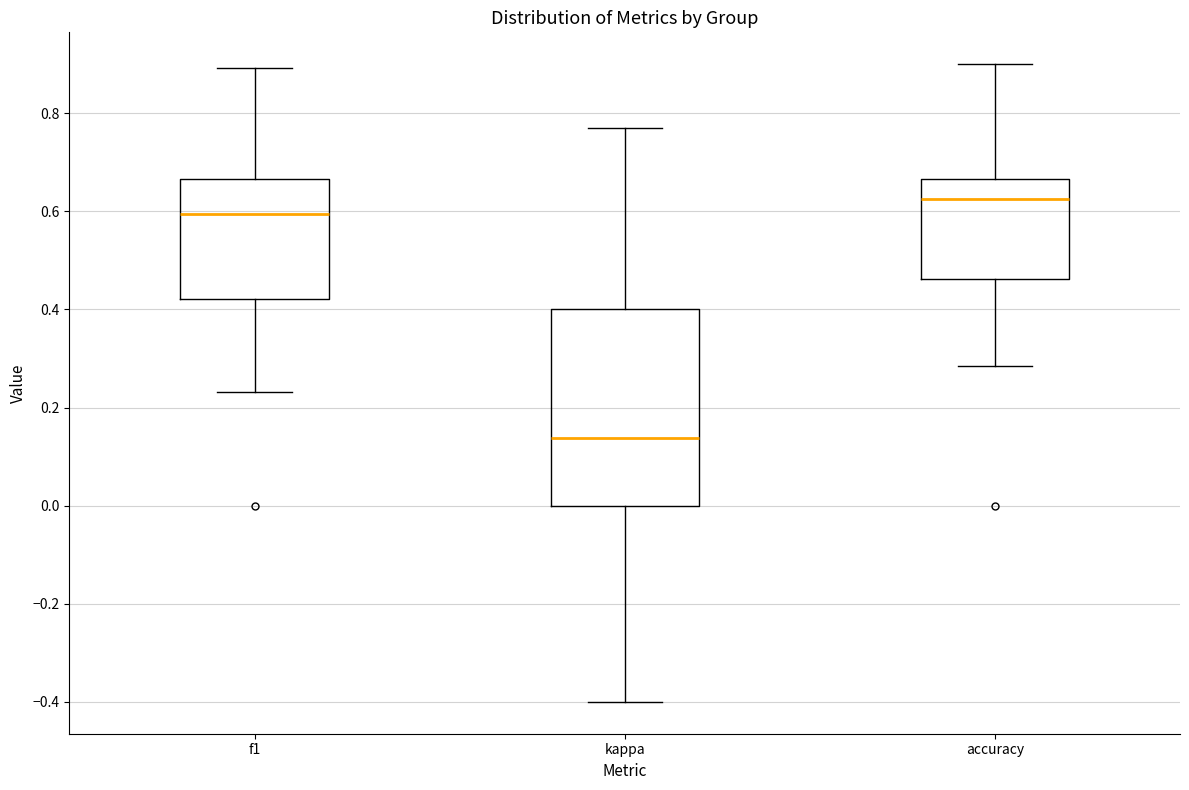

Where is the lower edge of the box for kappa on the y-axis? The values are not printed on the chart, so give them approximately, as read against the axis.

0.00